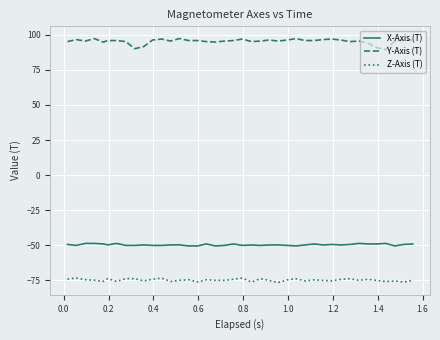

List the series in order of their peak value, highest first.

Y-Axis (T), X-Axis (T), Z-Axis (T)